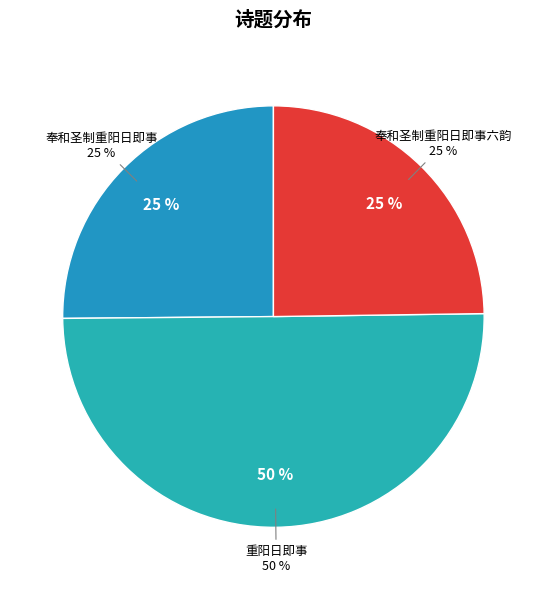

Does any single category account for the majority?

No